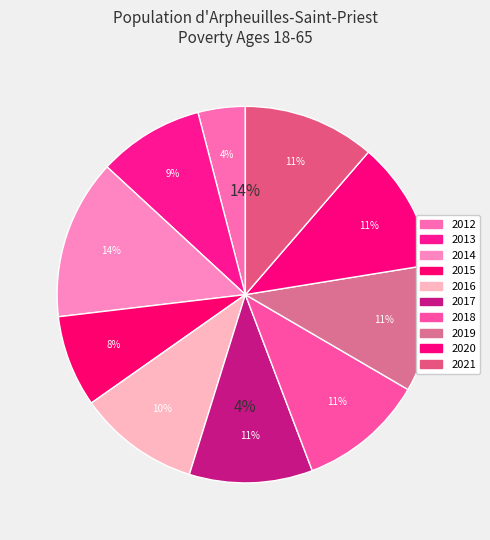

Is there a majority slice in this chart?

No